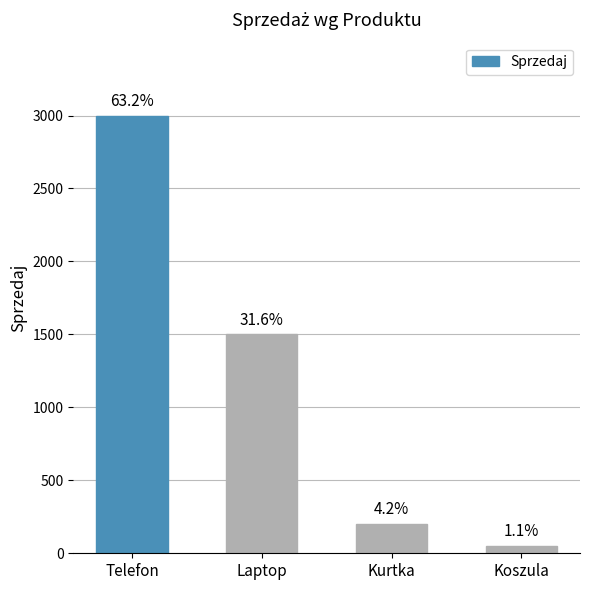

At which label does the data first exceed 1500?

Telefon